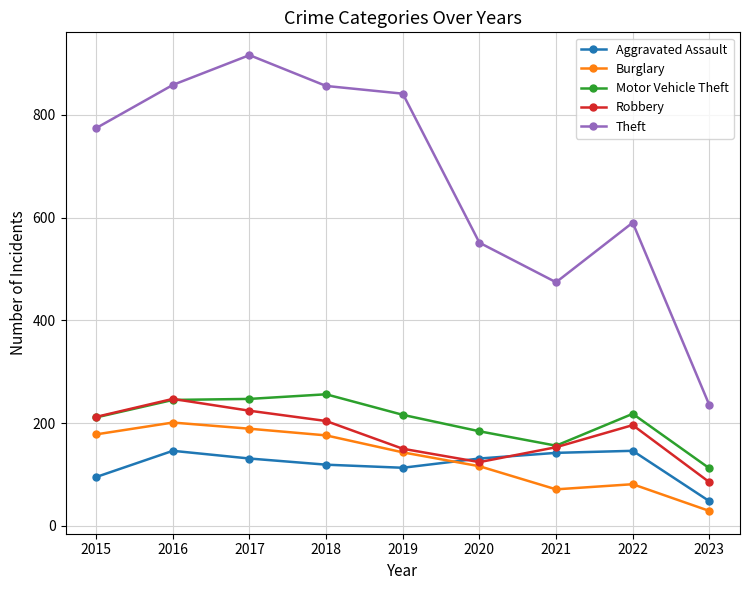

How many data points does each series have?

9